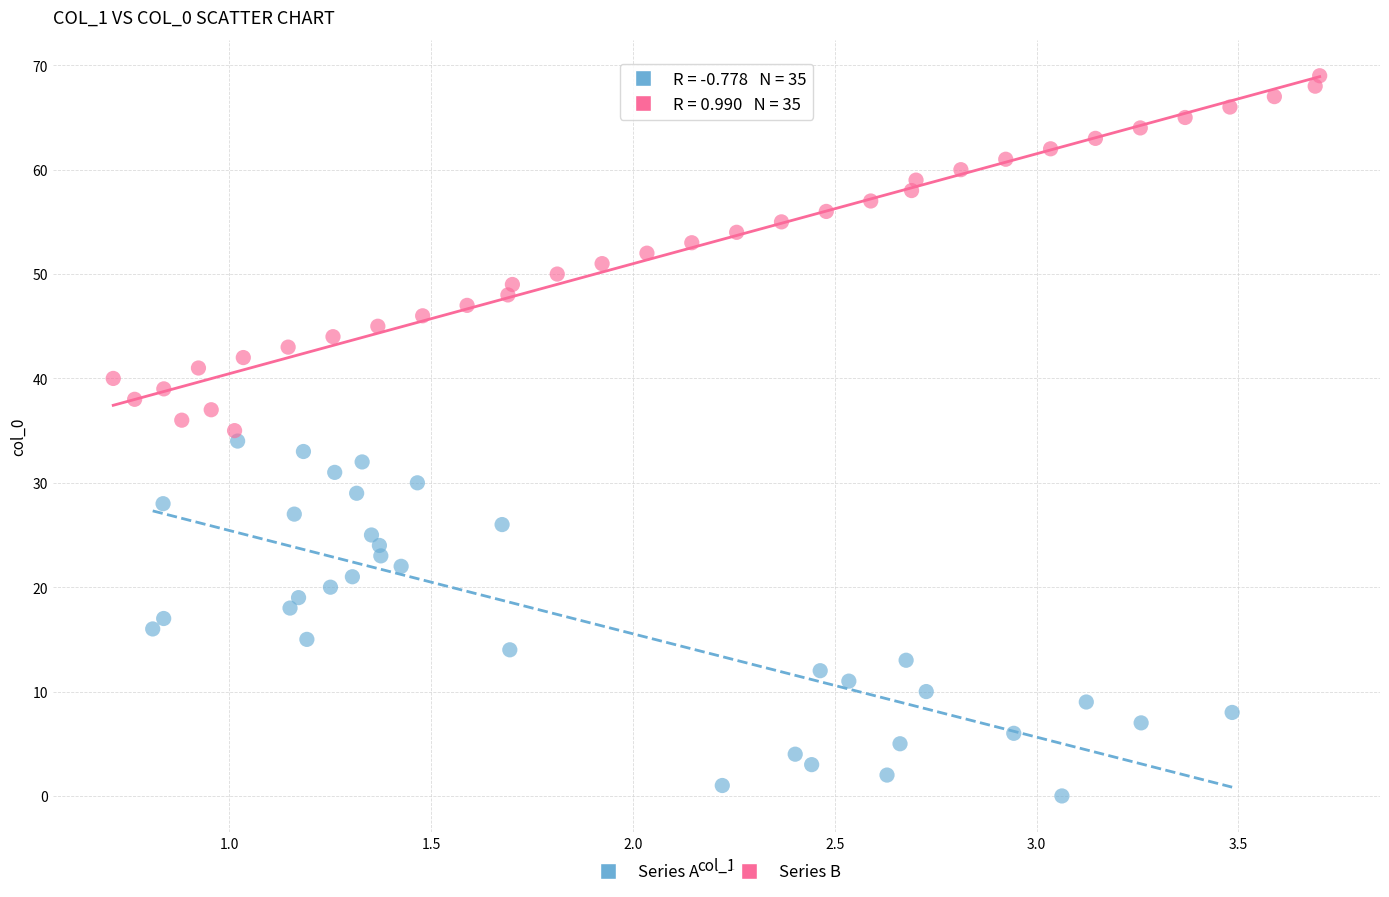

Which series contains the highest Y value?

Series B